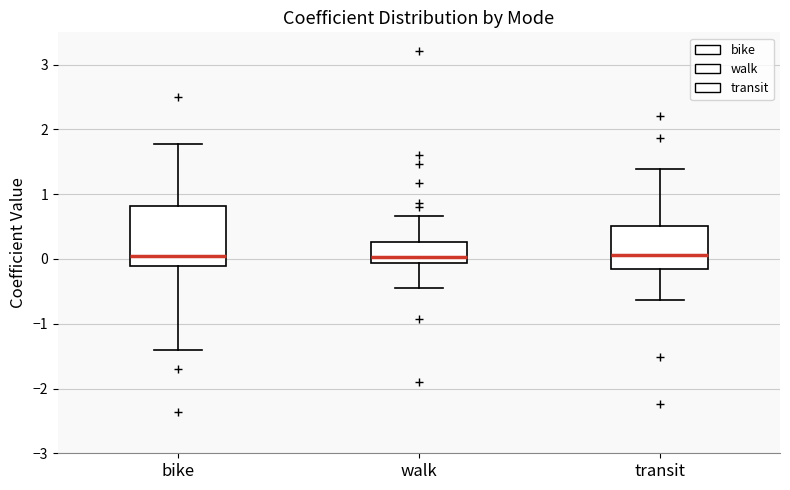

Where does the upper whisker of the box for walk end on the y-axis? The values are not printed on the chart, so give them approximately, as read against the axis.

0.7